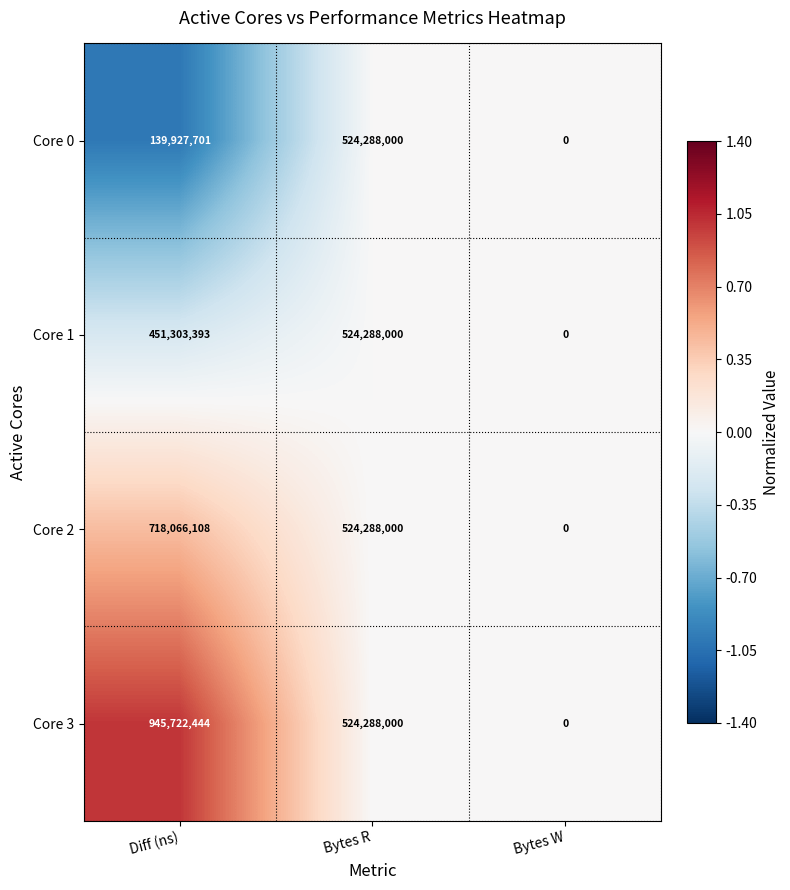

Which series has the largest range (max minus min)?

Core 3